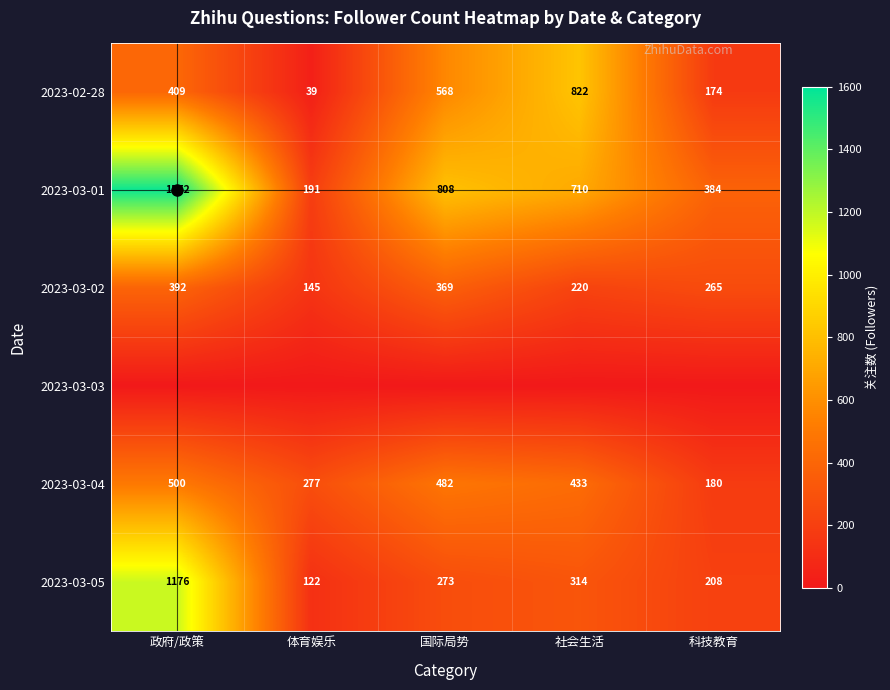

Is the value of 2023-03-05 at 社会生活 greater than the value of 2023-03-01 at 国际局势?

No